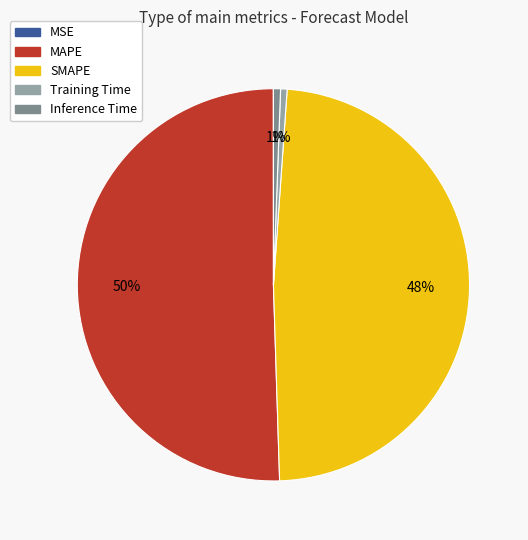

What percentage is the Inference Time slice, to the nearest percent?

1%